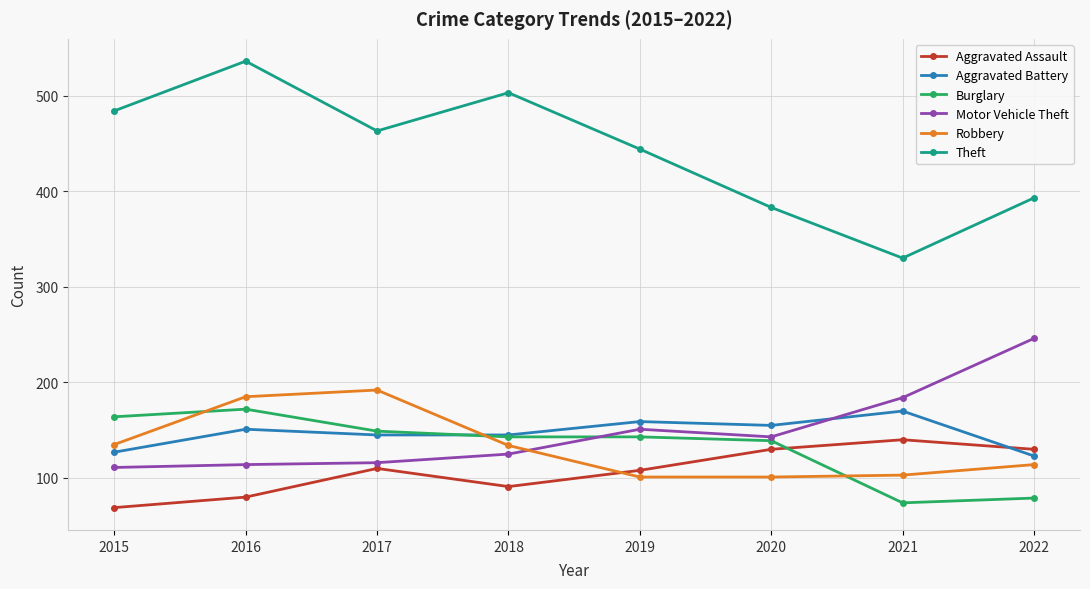

What is the highest value of the Robbery series?

192